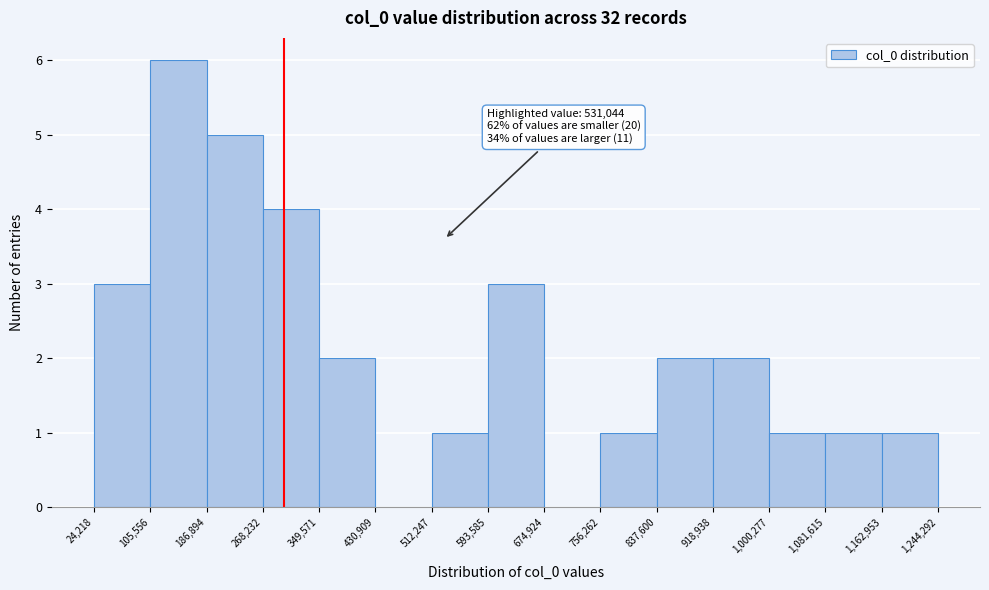

Which range on the x-axis has the tallest bar?

105,556 to 186,894